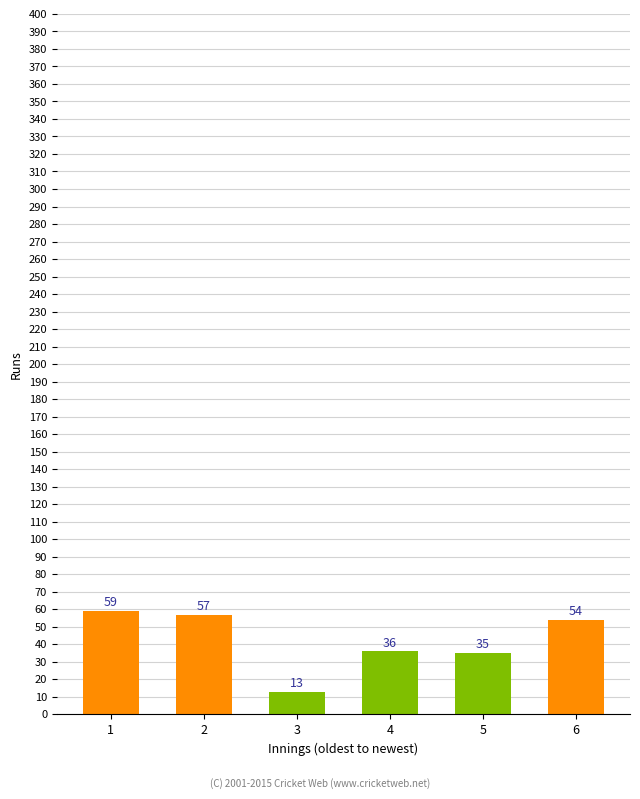

What is the value of the 6th bar from the left?

54